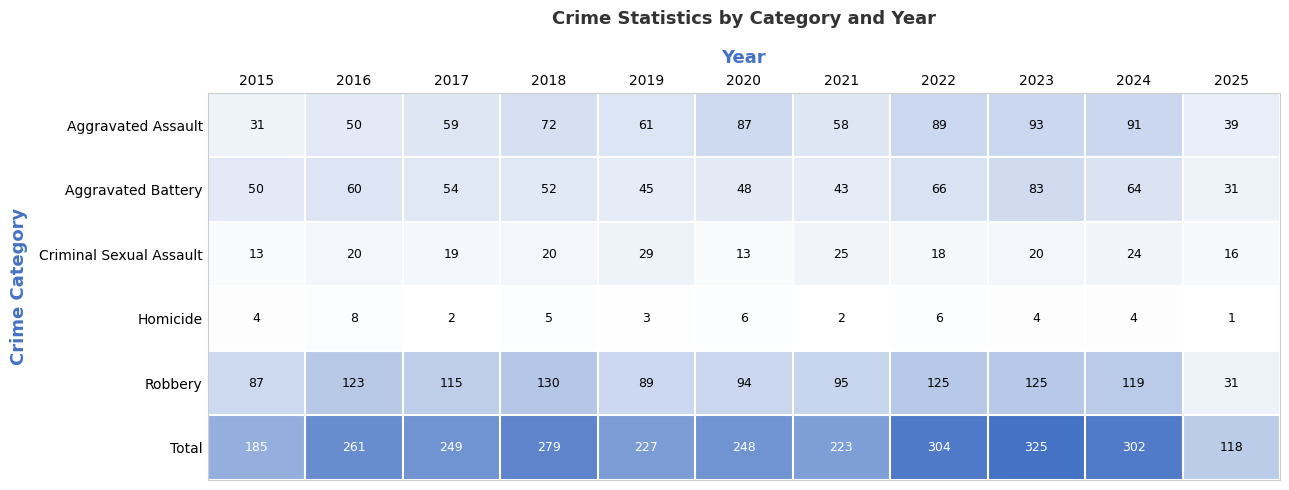

What is the difference between the maximum and second lowest values in the Criminal Sexual Assault series?

16